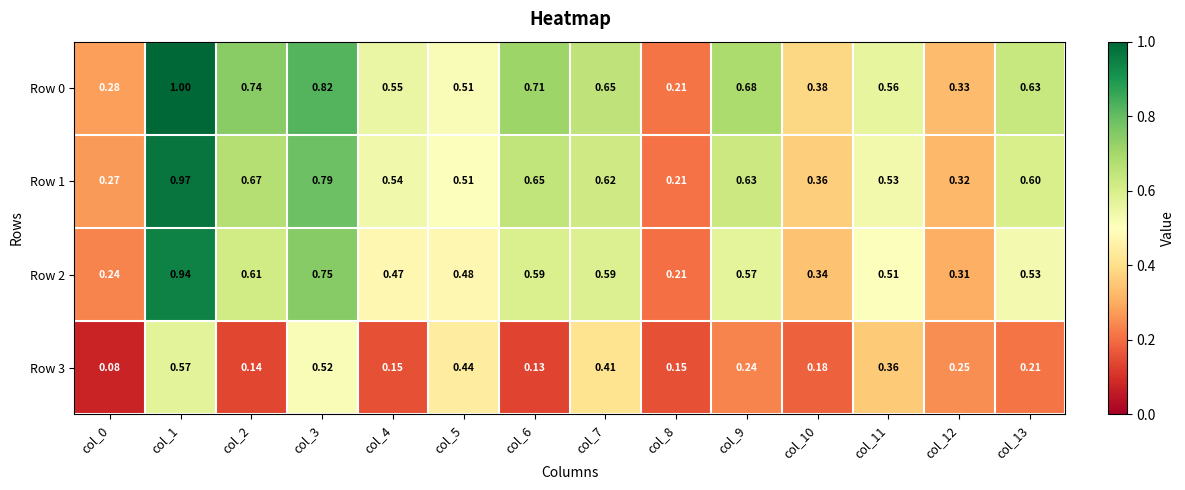

Which series has the widest spread of values?

Row 0